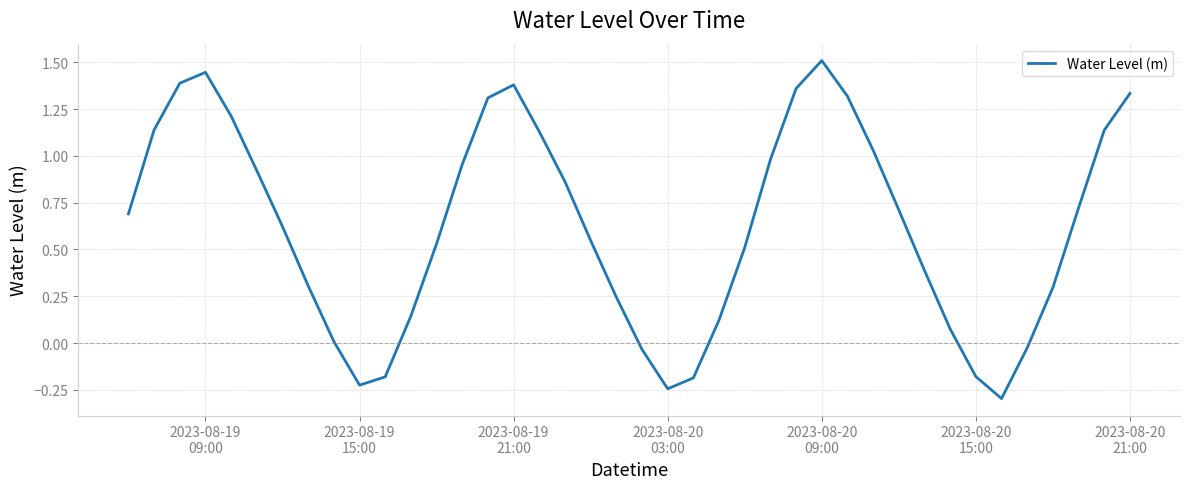

What is the difference between the maximum and minimum values?

1.8